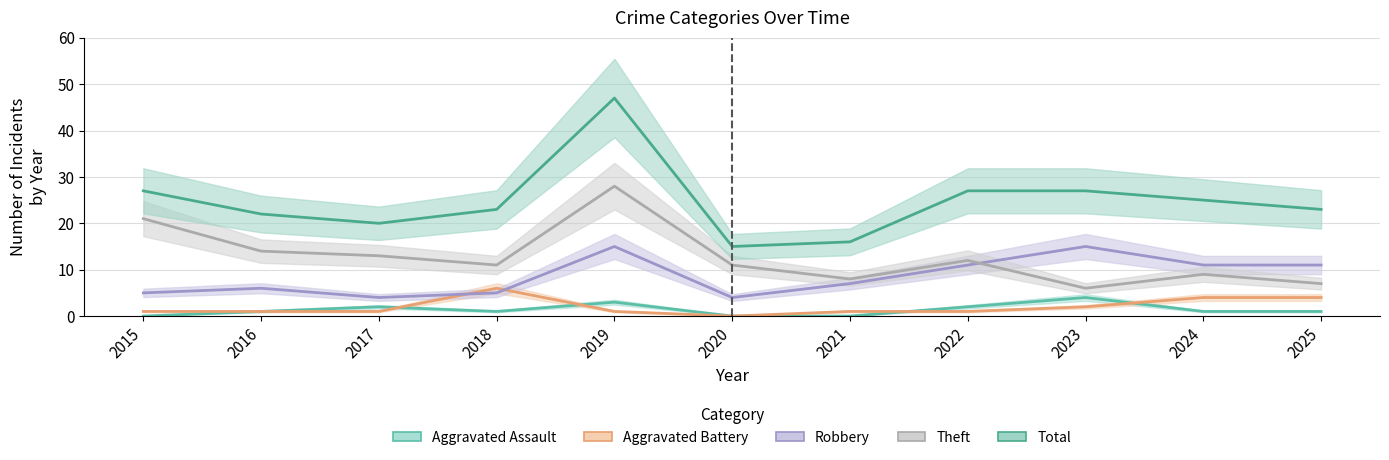

How many values in Aggravated Assault are above zero?

8